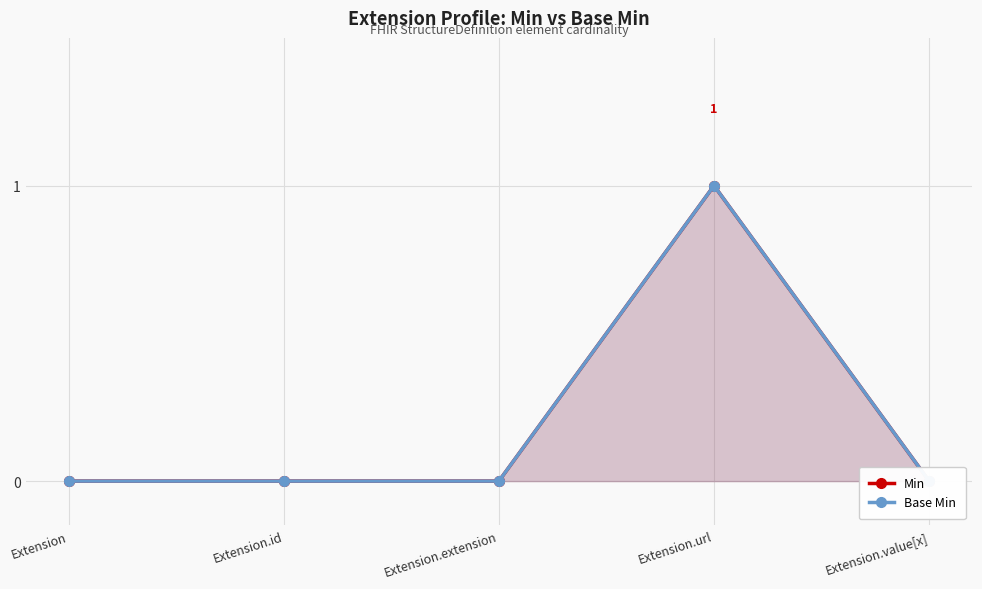

Which series changed the most between Extension.id and Extension.extension?

Min